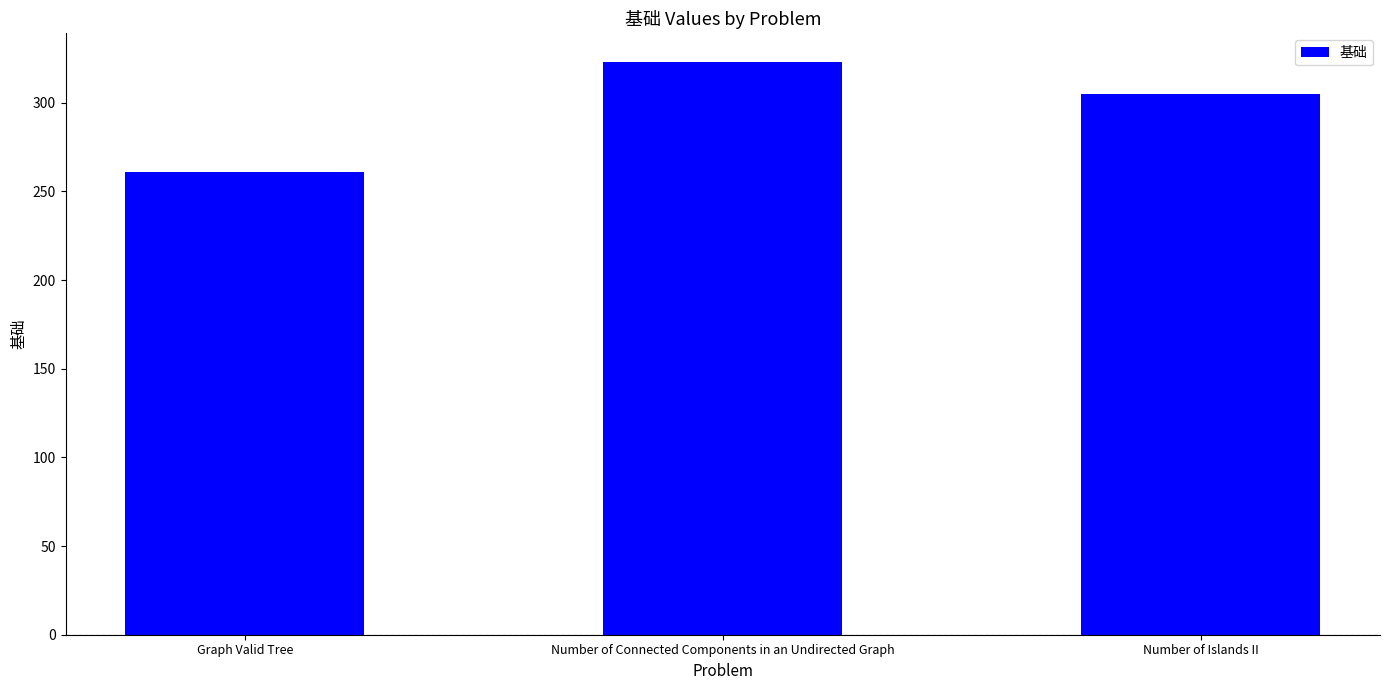

What is the change in value from Graph Valid Tree to Number of Islands II?

+44